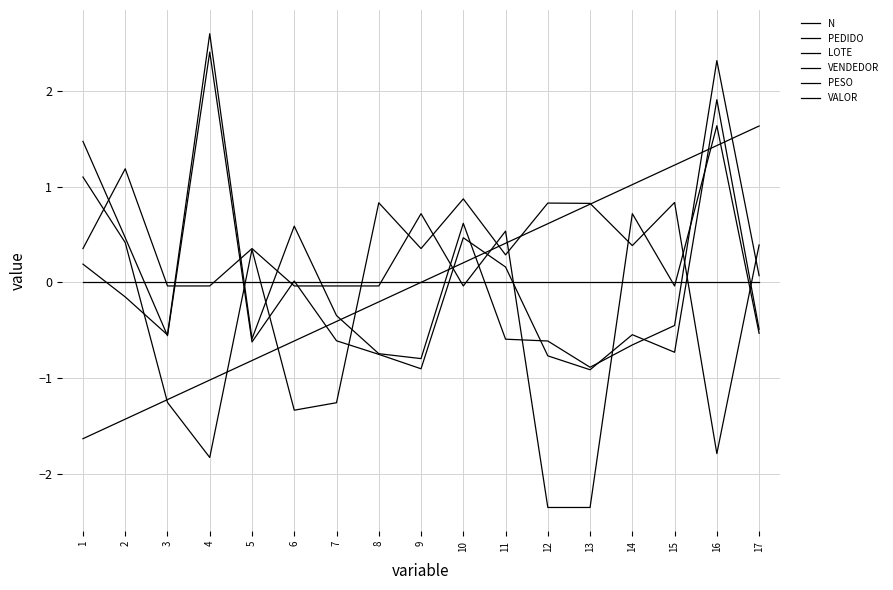

Rank the categories by N value from lowest to highest.

1, 2, 3, 4, 5, 6, 7, 8, 9, 10, 11, 12, 13, 14, 15, 16, 17